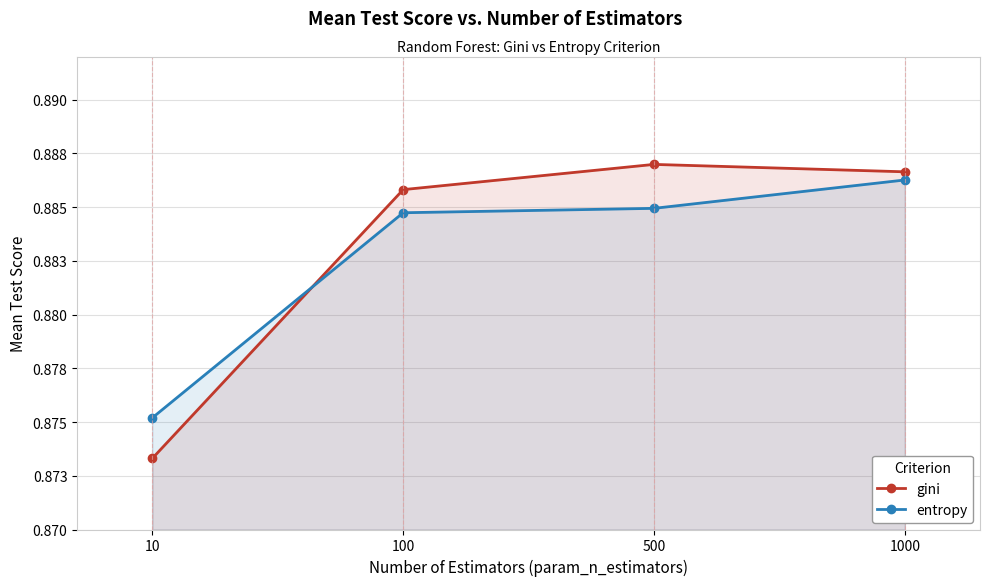

What is the average value of the gini series?

0.9